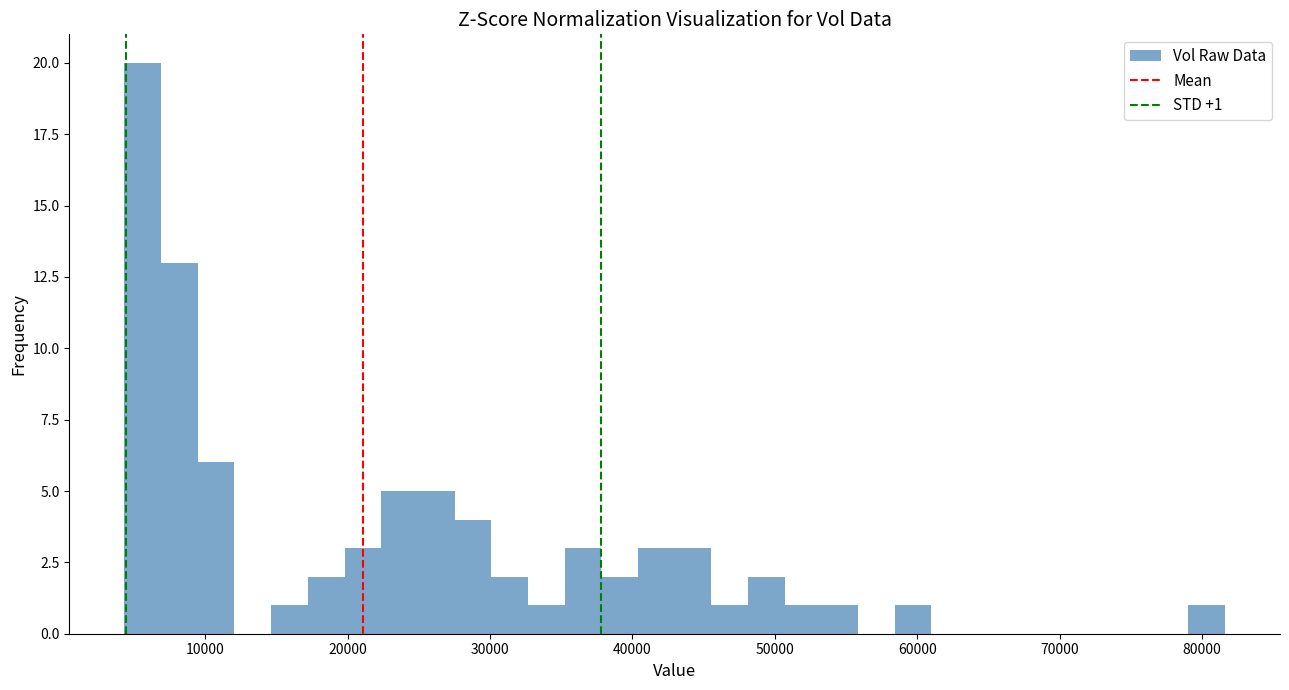

Around what value on the x-axis is the tallest bar? Give the approximate position of its centre, as read against the axis.

6000